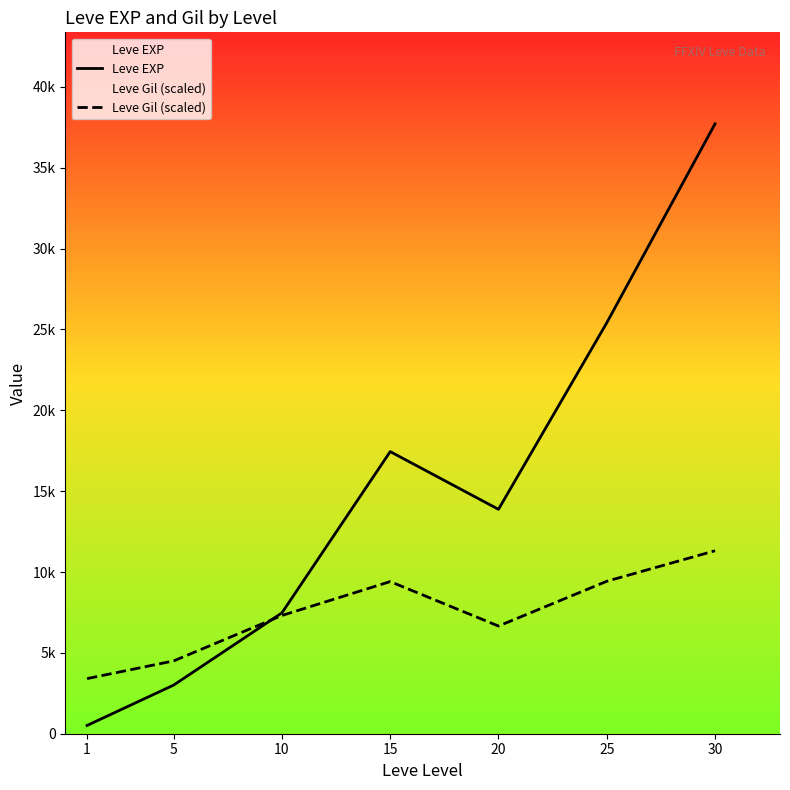

Between which two adjacent categories do Leve Gil (scaled) and Leve EXP first intersect?

5 and 10